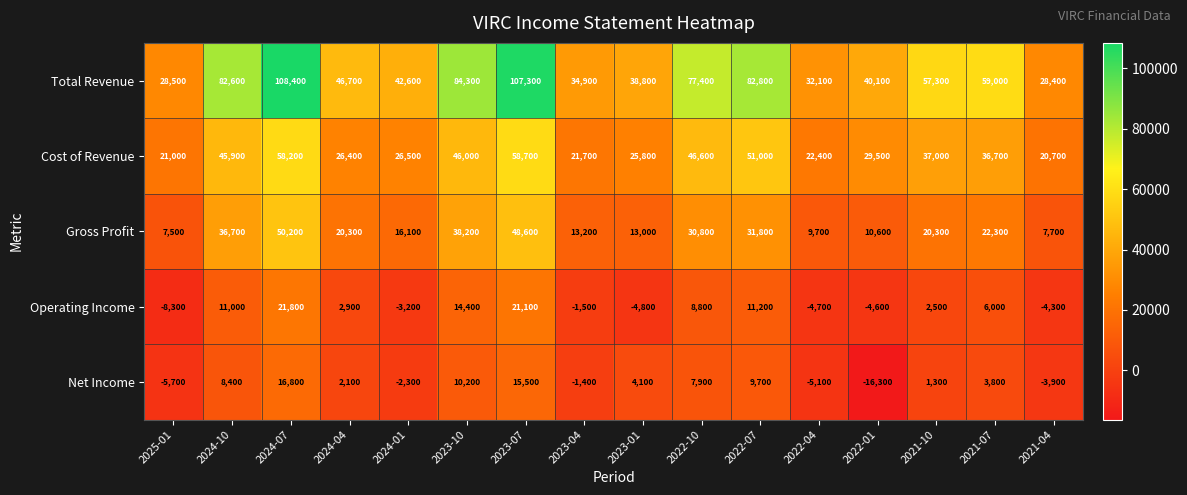

Rank the series at 2021-04 from highest to lowest value.

Total Revenue, Cost of Revenue, Gross Profit, Net Income, Operating Income